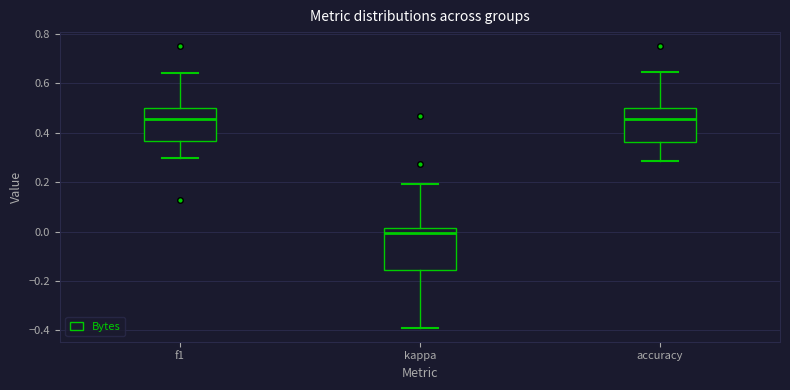

Reading left to right, read every box against the y-axis: the position of its median line, the range the box covers, and the ends of its whiskers. The values are not printed on the chart, so give them approximately, as read against the axis.

f1: median 0.46, box 0.36 to 0.50, whiskers 0.30 to 0.64
kappa: median 0.00, box -0.16 to 0.02, whiskers -0.38 to 0.20
accuracy: median 0.46, box 0.36 to 0.50, whiskers 0.28 to 0.64